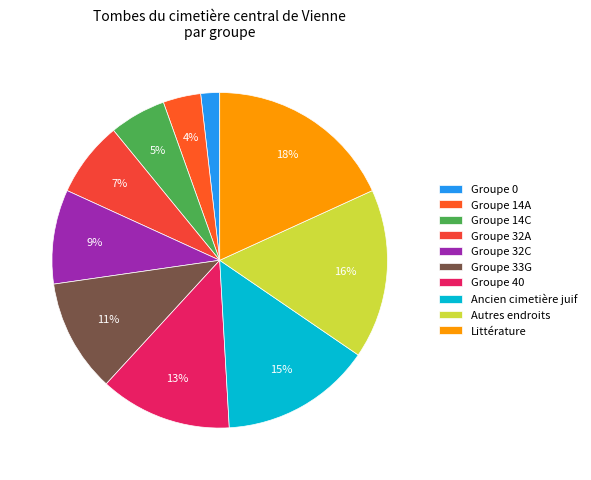

What is the change in value from Groupe 14A to Groupe 14C?

+1